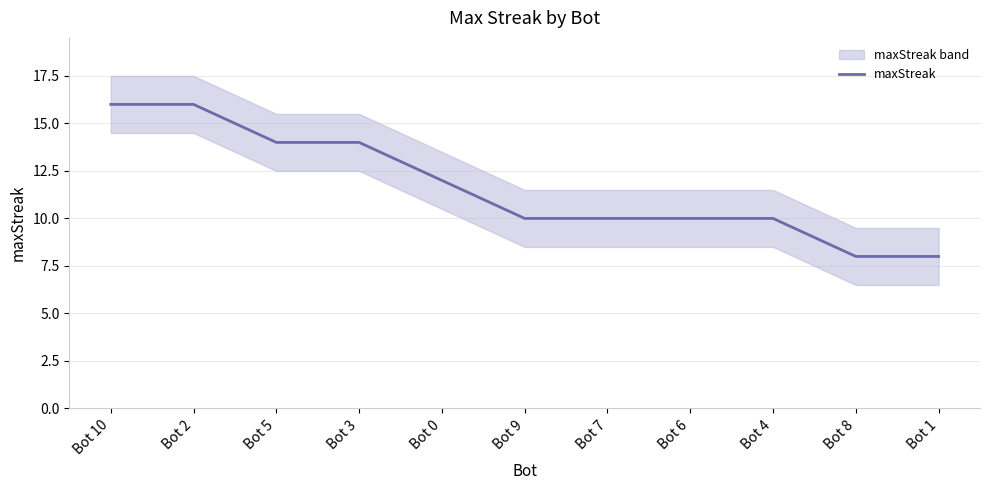

True or false: the data shows 14 at Bot 3.

True